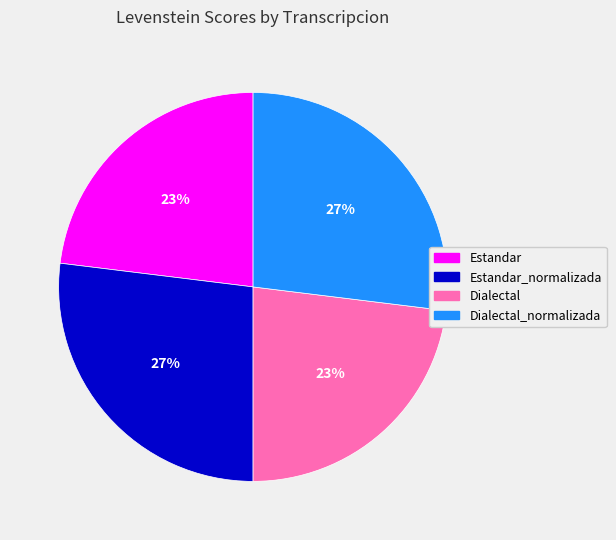

To the nearest percent, what is the difference between the largest and smallest slice percentages?

4%